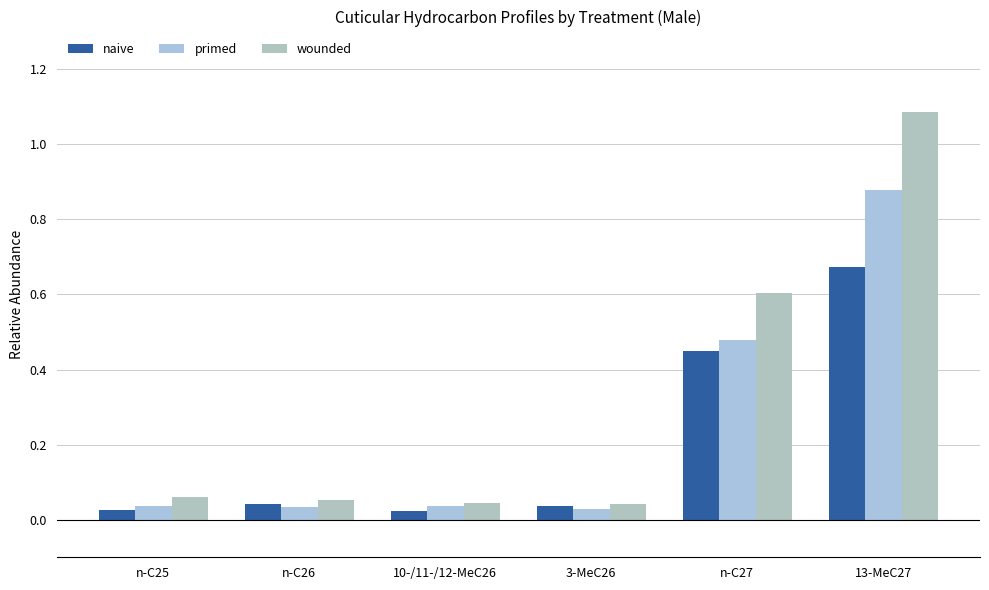

Rank the series by their maximum value, from highest to lowest.

wounded, primed, naive